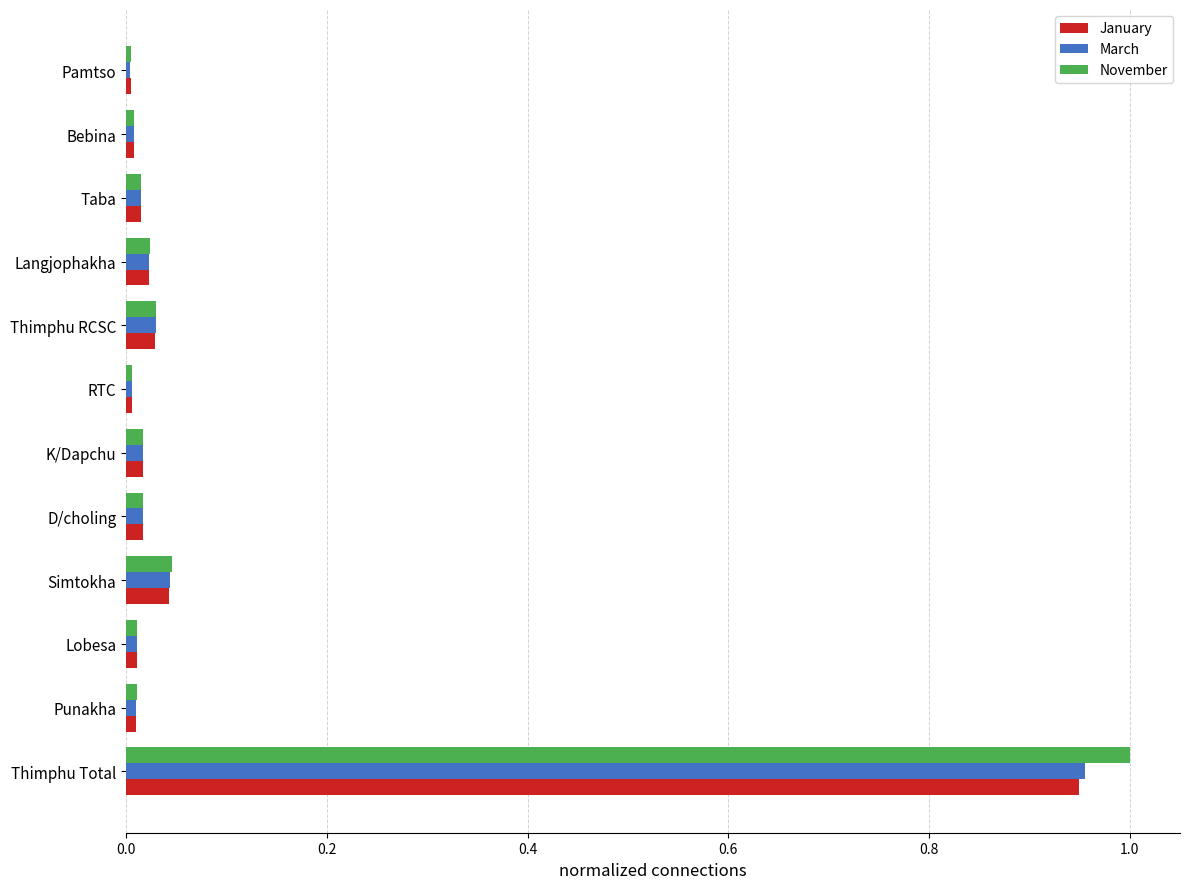

At which category is the sum across all series the highest?

Thimphu Total